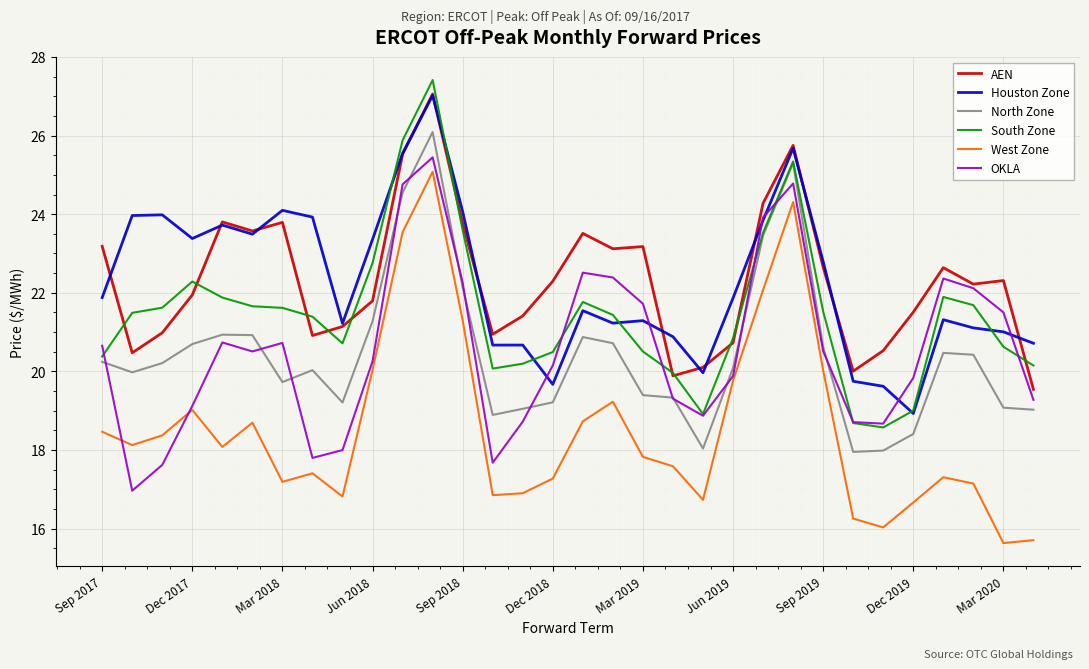

What are all the series names shown in the legend?

AEN, Houston Zone, North Zone, South Zone, West Zone, OKLA